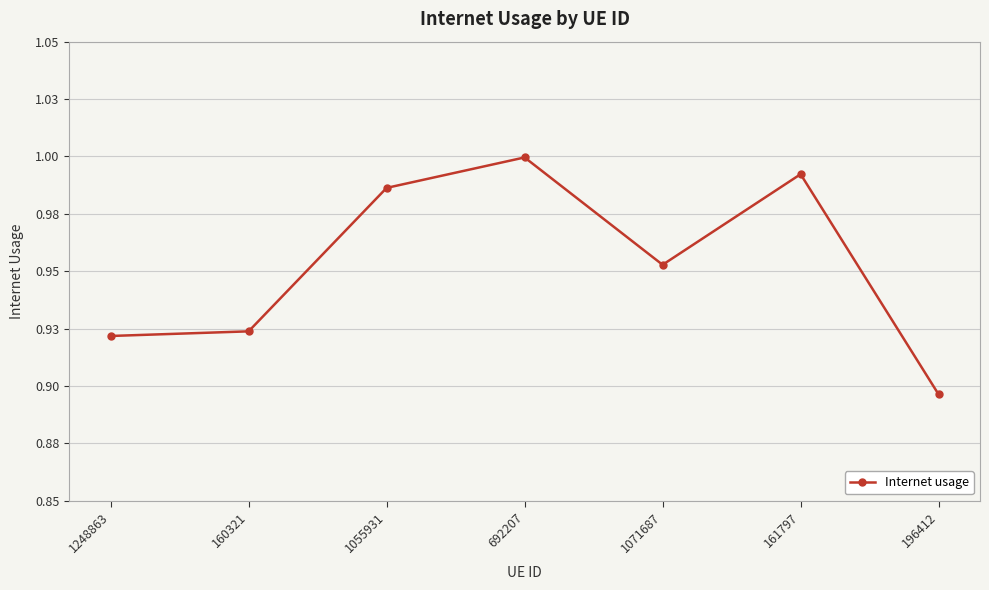

Does the chart have visible grid lines?

Yes